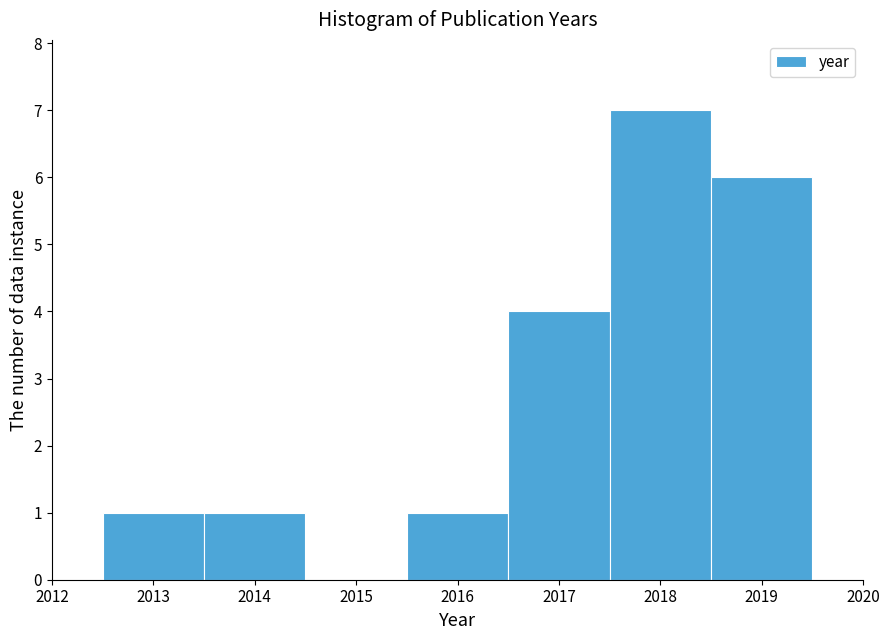

Reading left to right, transcribe this chart: for each bar, give the range it covers on the x-axis and its height. The values are not printed on the chart, so give them approximately, as read against the axis.

2012.5 to 2013.5: 1
2013.5 to 2014.5: 1
2014.5 to 2015.5: 0
2015.5 to 2016.5: 1
2016.5 to 2017.5: 4
2017.5 to 2018.5: 7
2018.5 to 2019.5: 6